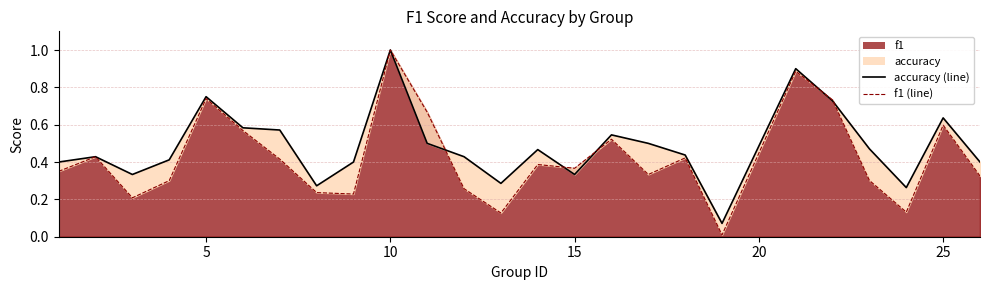

How many interior local peaks does the accuracy (line) series have?

7